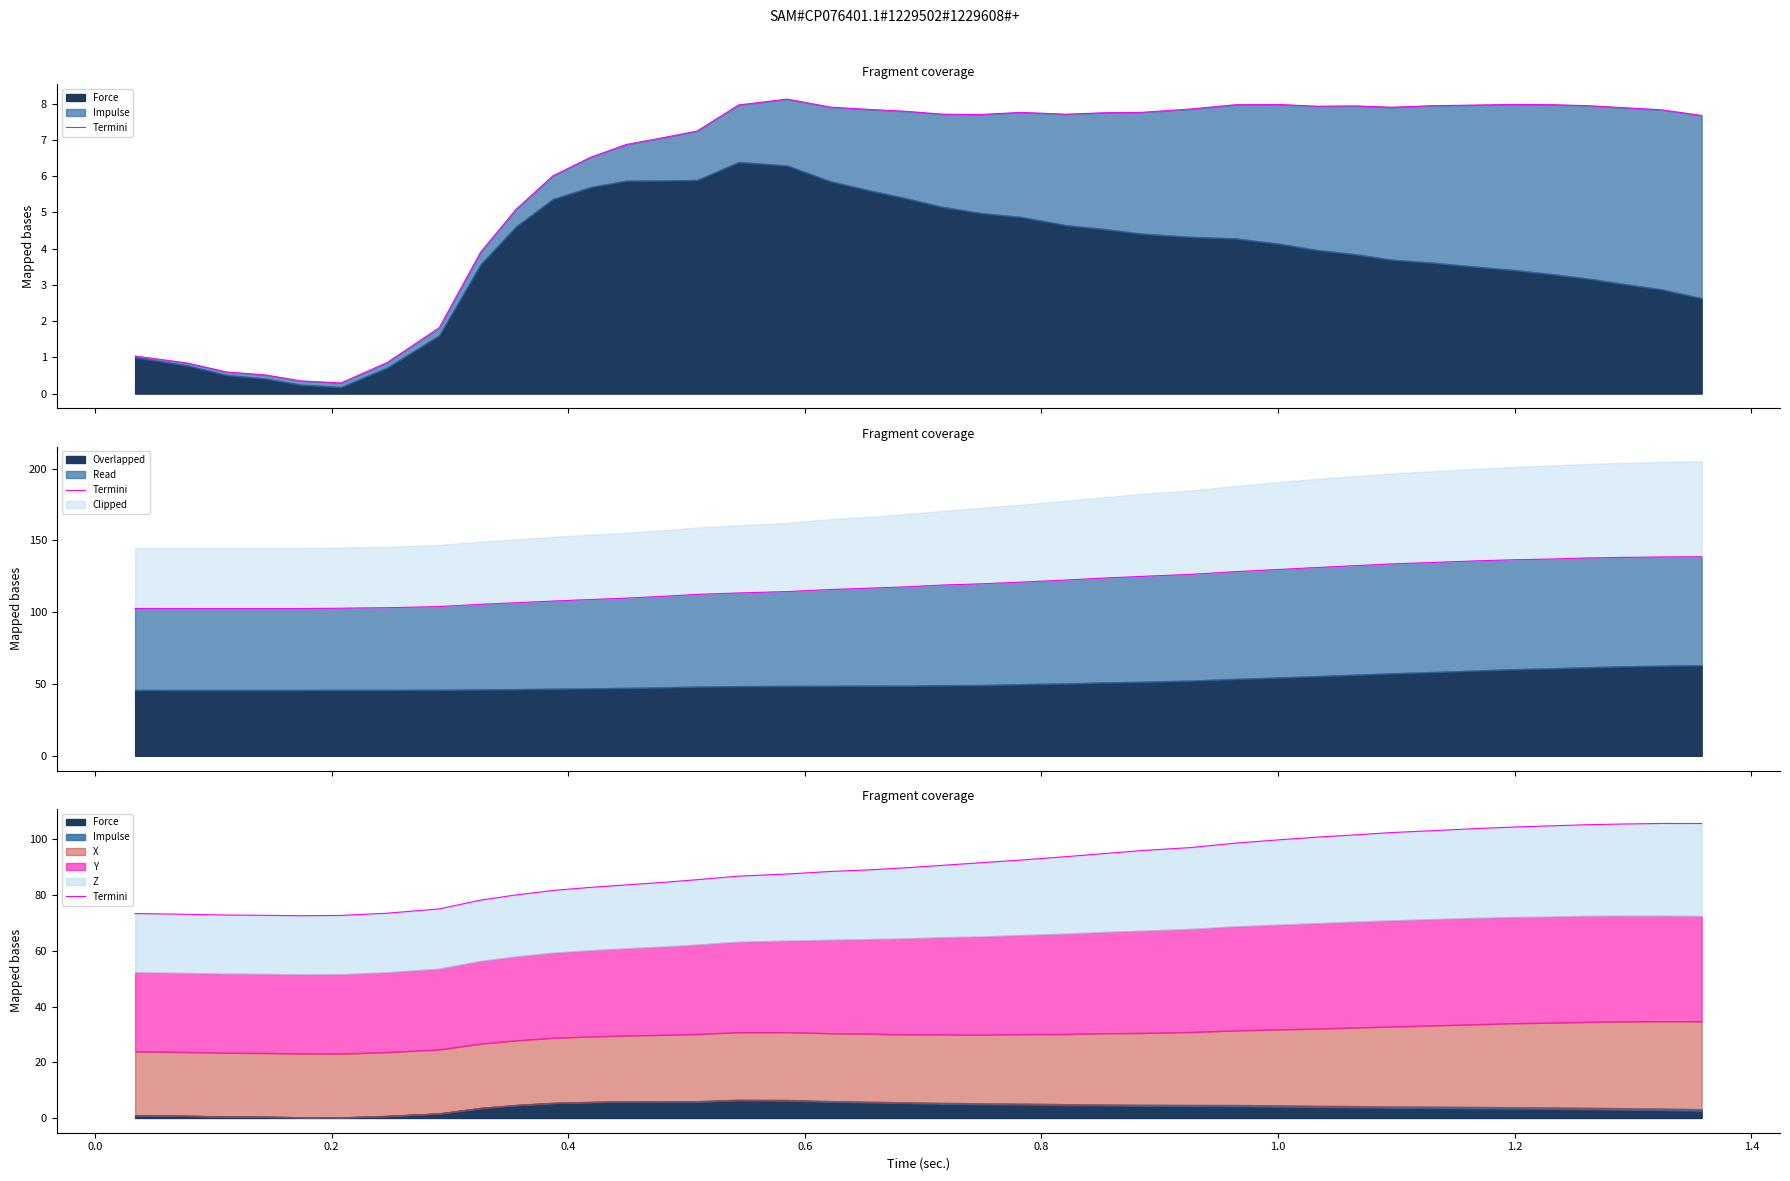

What is the difference between the maximum and minimum values?

33.1